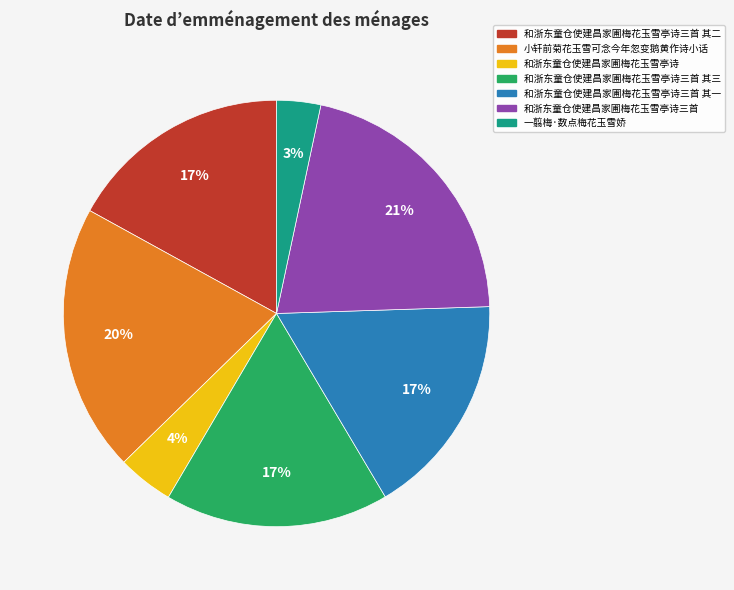

Does any single category account for the majority?

No